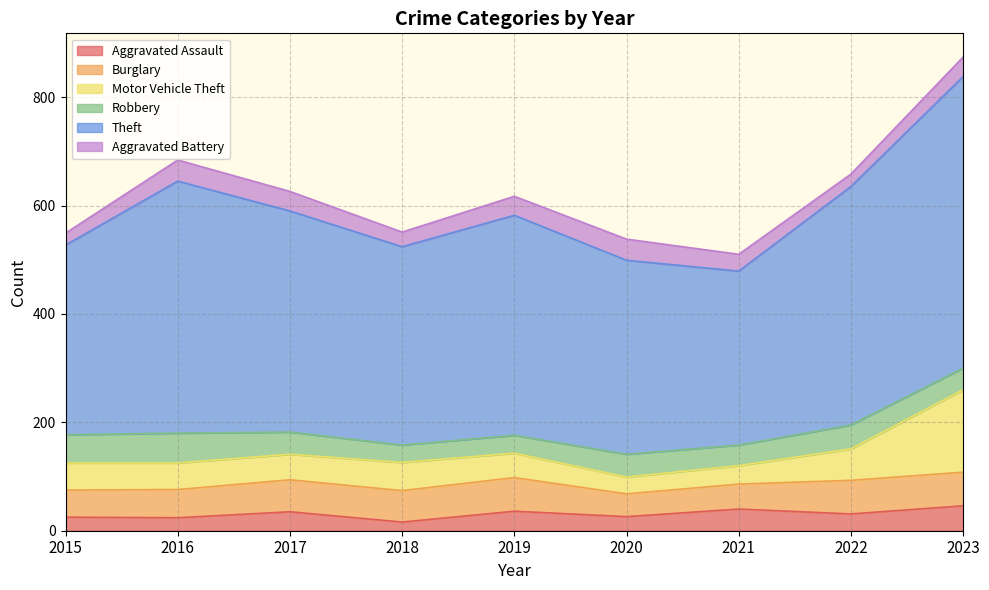

In Motor Vehicle Theft, how many points are higher than both neighbors (excluding endpoints)?

1